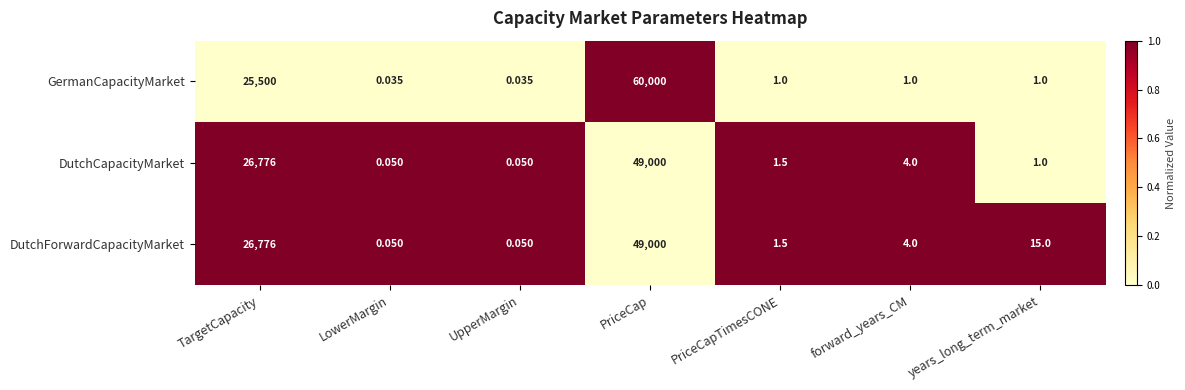

Where is DutchCapacityMarket nearest to the value 24500?

TargetCapacity